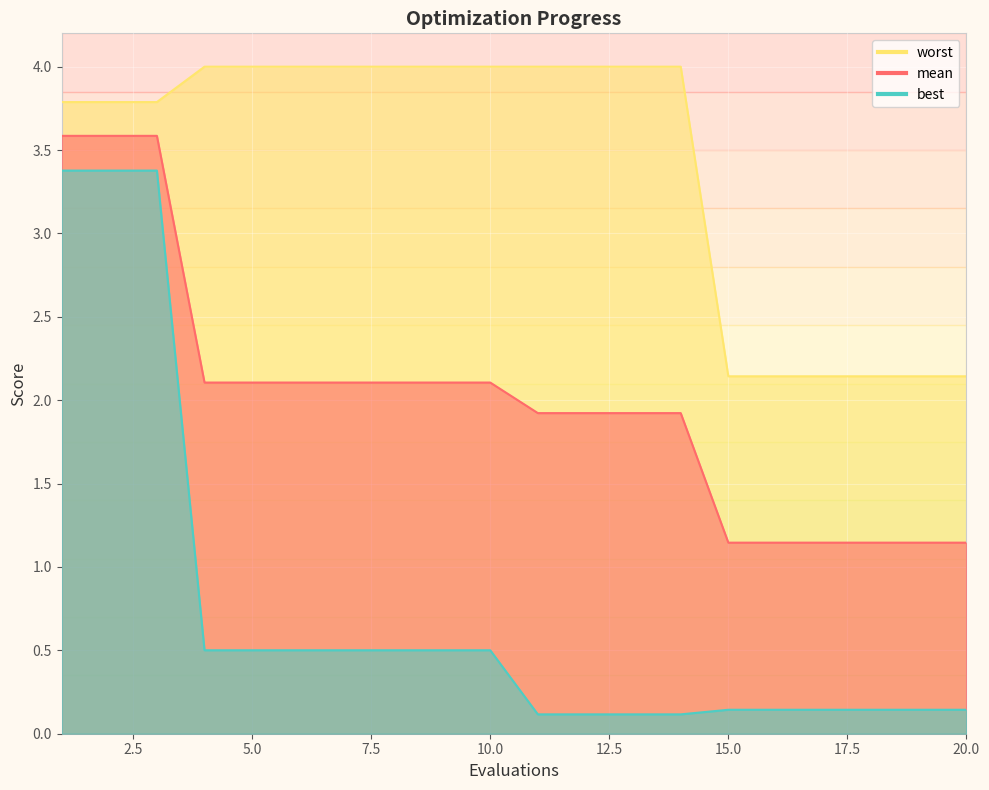

True or false: best and mean cross at least once.

False